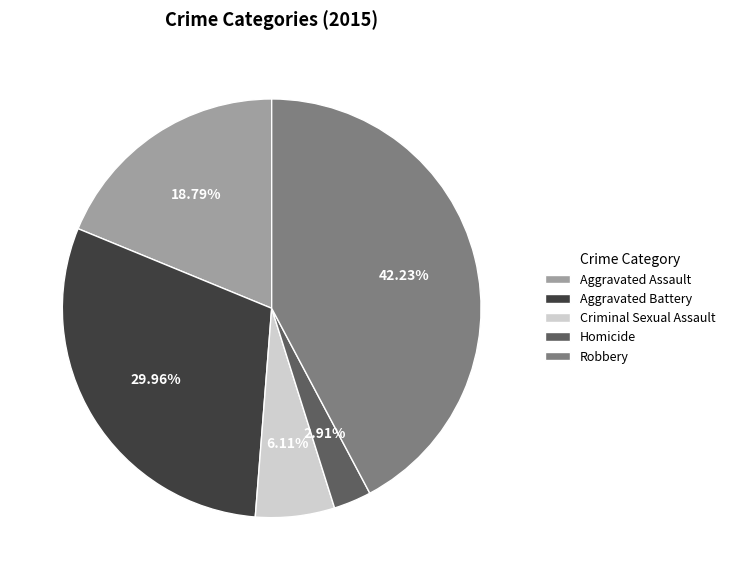

Rank the categories by value from highest to lowest.

Robbery, Aggravated Battery, Aggravated Assault, Criminal Sexual Assault, Homicide